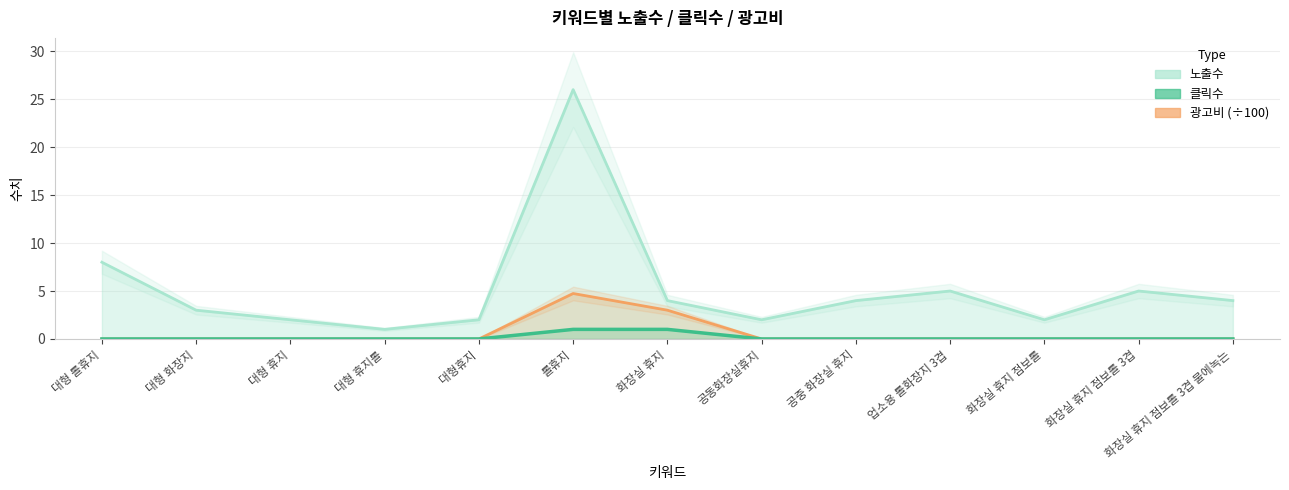

What is the difference between the highest and lowest values at 대형 휴지롤?

1.0